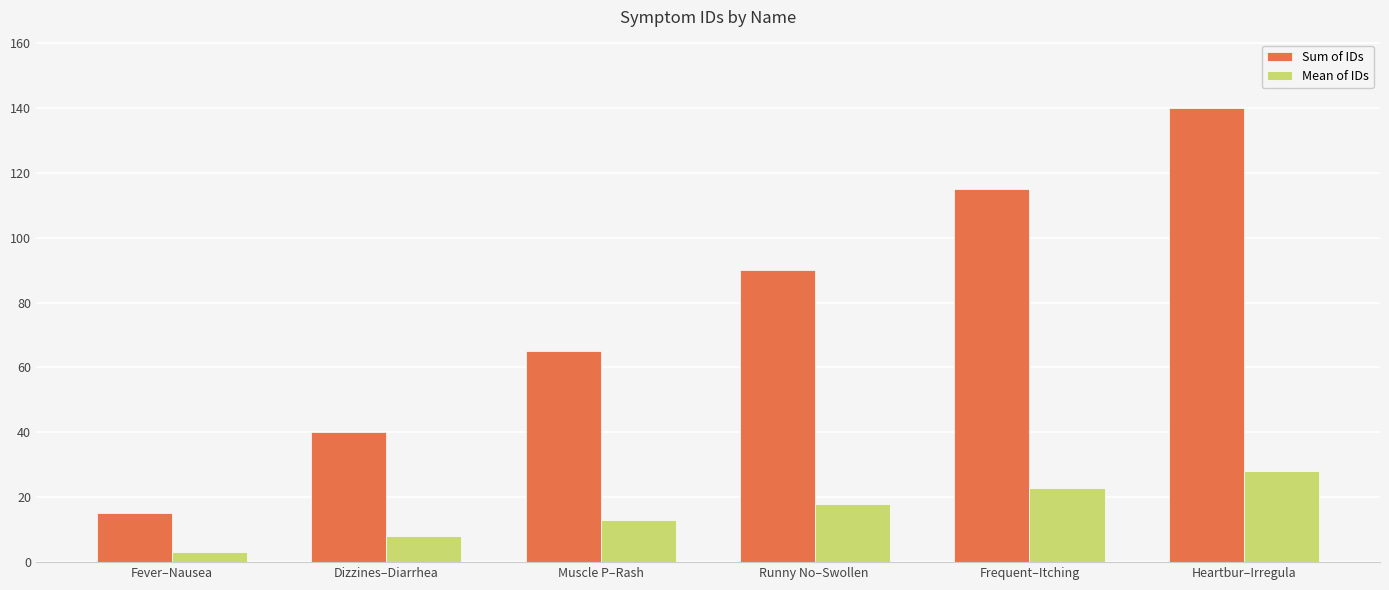

Reading right to left, what are all the values shown in this chart?

Sum of IDs: 140	115	90	65	40	15
Mean of IDs: 28	23	18	13	8	3